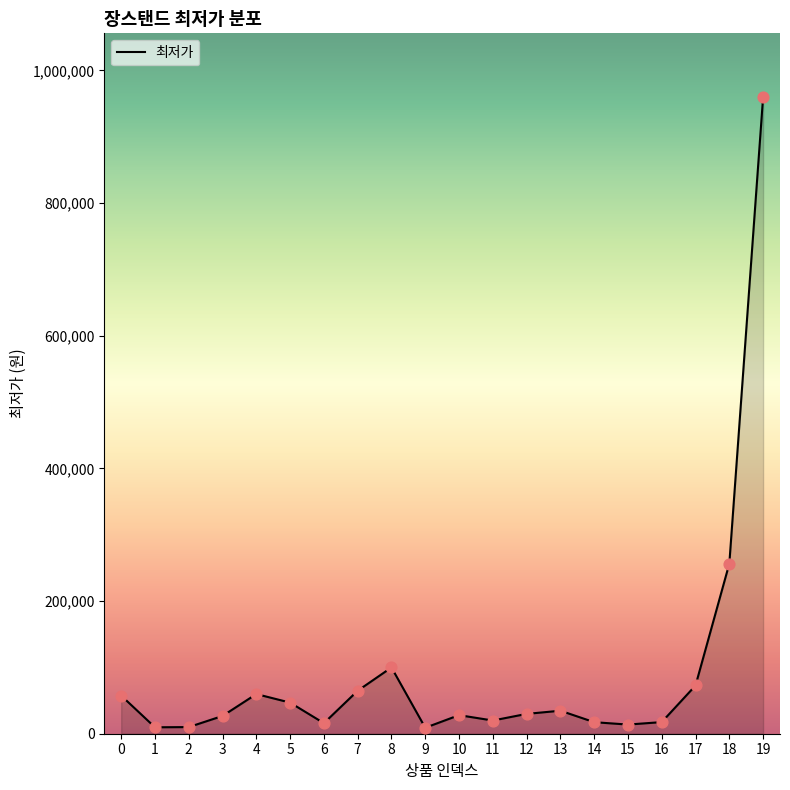

Which has a higher value, 7 or 14?

7